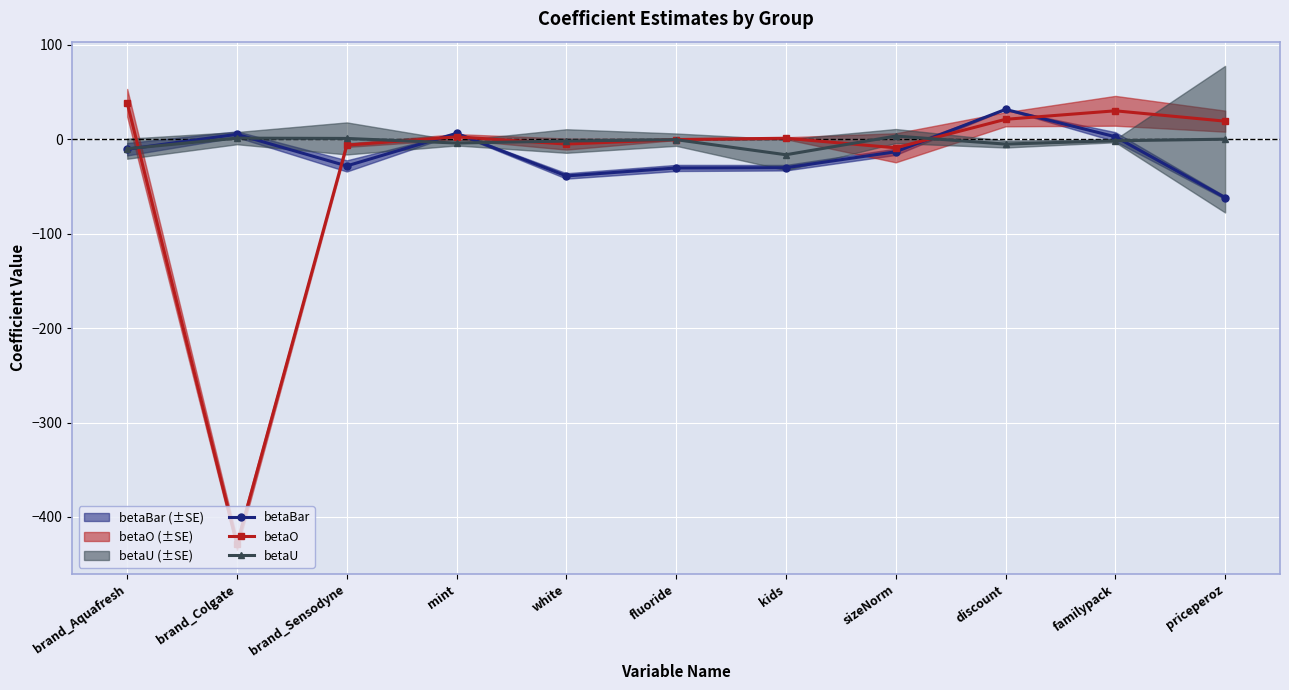

Reading left to right, list all the values displayed in this chart.

betaBar: -10.8	5.0	-28.4	6.1	-39.0	-30.6	-30.3	-13.4	31.4	2.4	-62.0
betaO: 38.3	-428.9	-6.4	2.4	-5.3	-0.5	0.8	-9.3	20.9	29.9	18.9
betaU: -10.2	1.0	0.7	-4.2	-2.1	-0.6	-16.6	3.2	-5.3	-1.8	-0.1